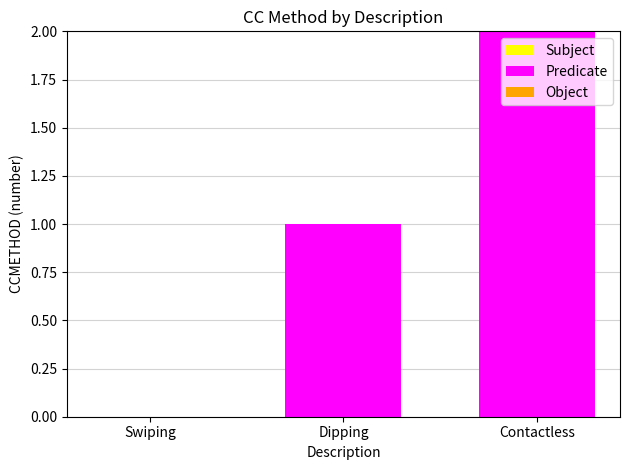

What is the sum of all values?

3